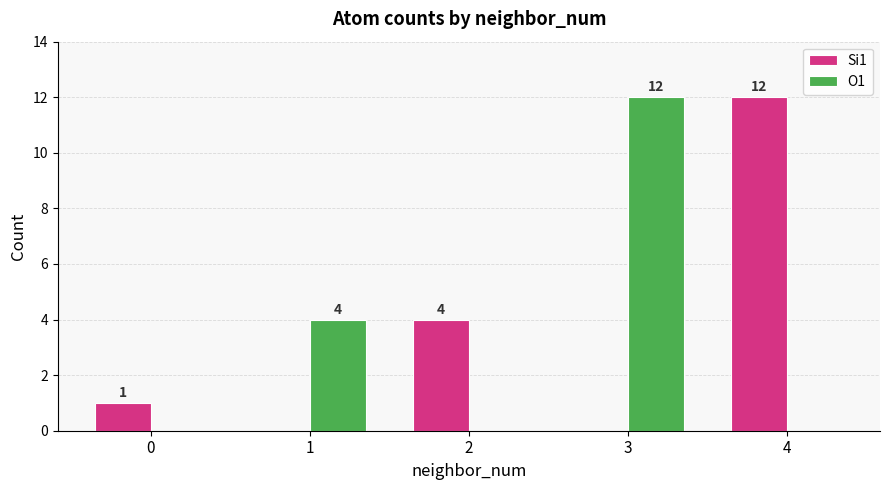

True or false: Si1 has a value of 0 at 1.

True